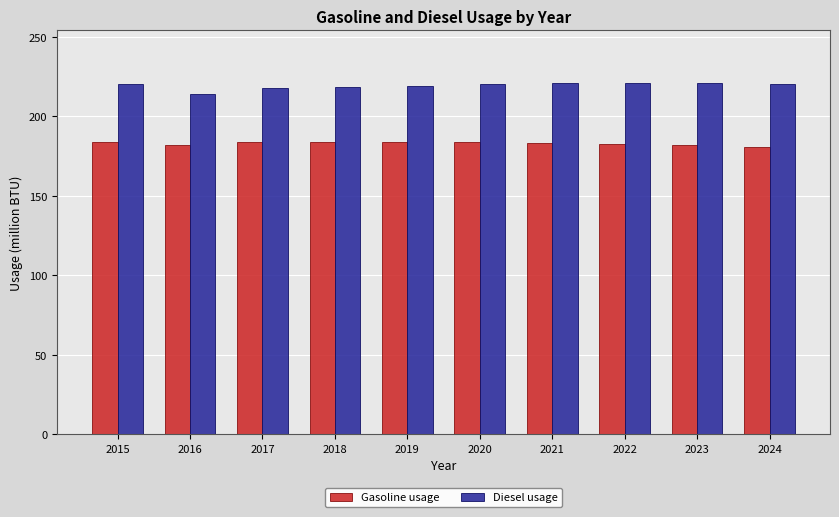

What is the lowest value of the Gasoline usage series?

180.8